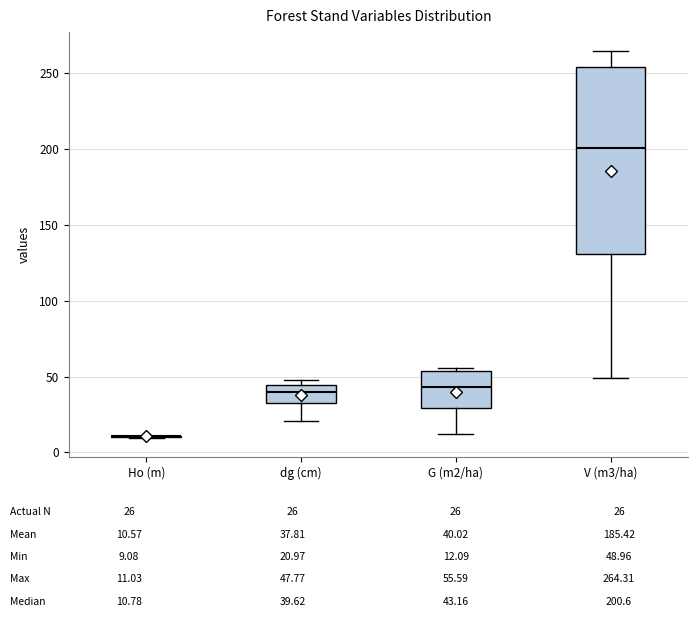

Where is the lower edge of the box for dg (cm) on the y-axis? The values are not printed on the chart, so give them approximately, as read against the axis.

35